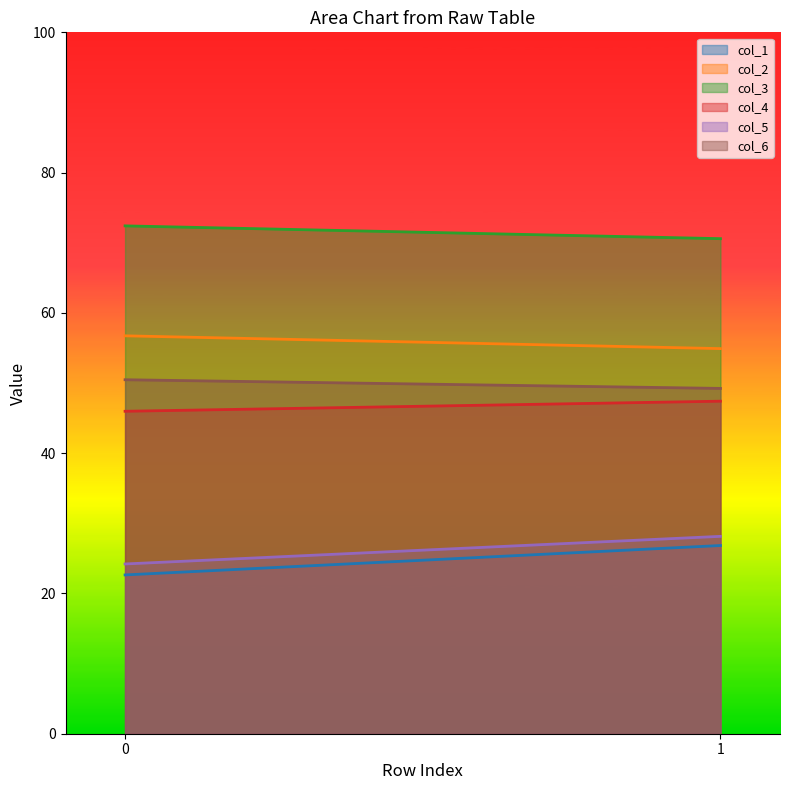

How many lines are shown in the chart?

6